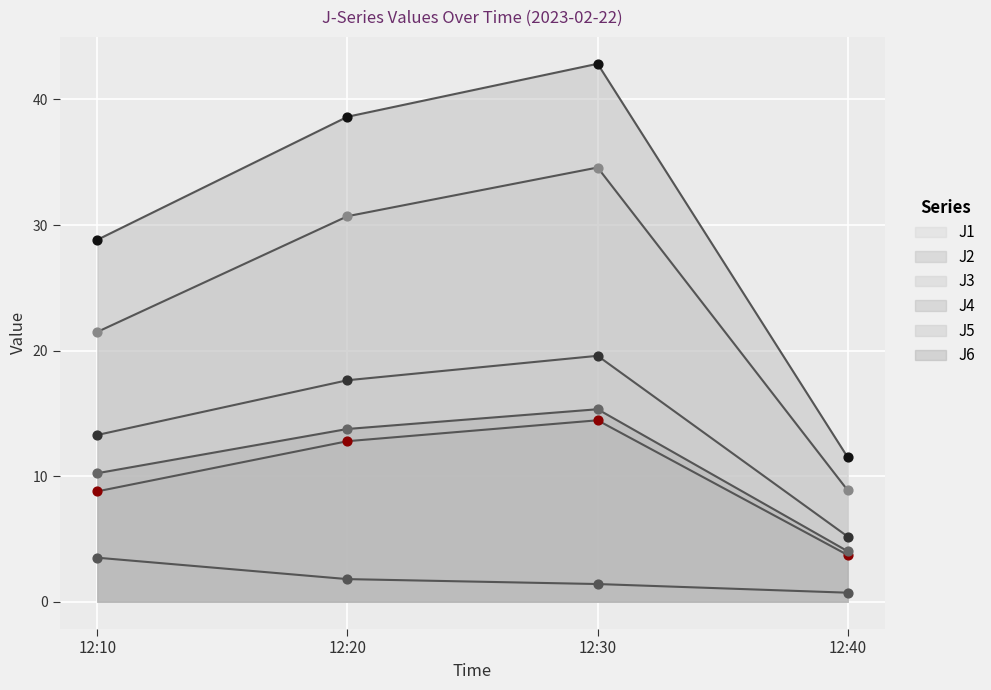

Which series contains the highest Y value?

J4